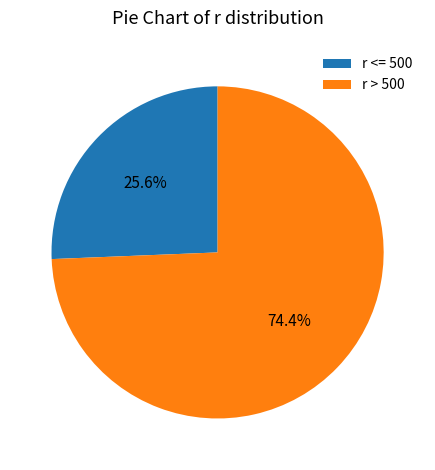

How many segments does this pie chart have?

2